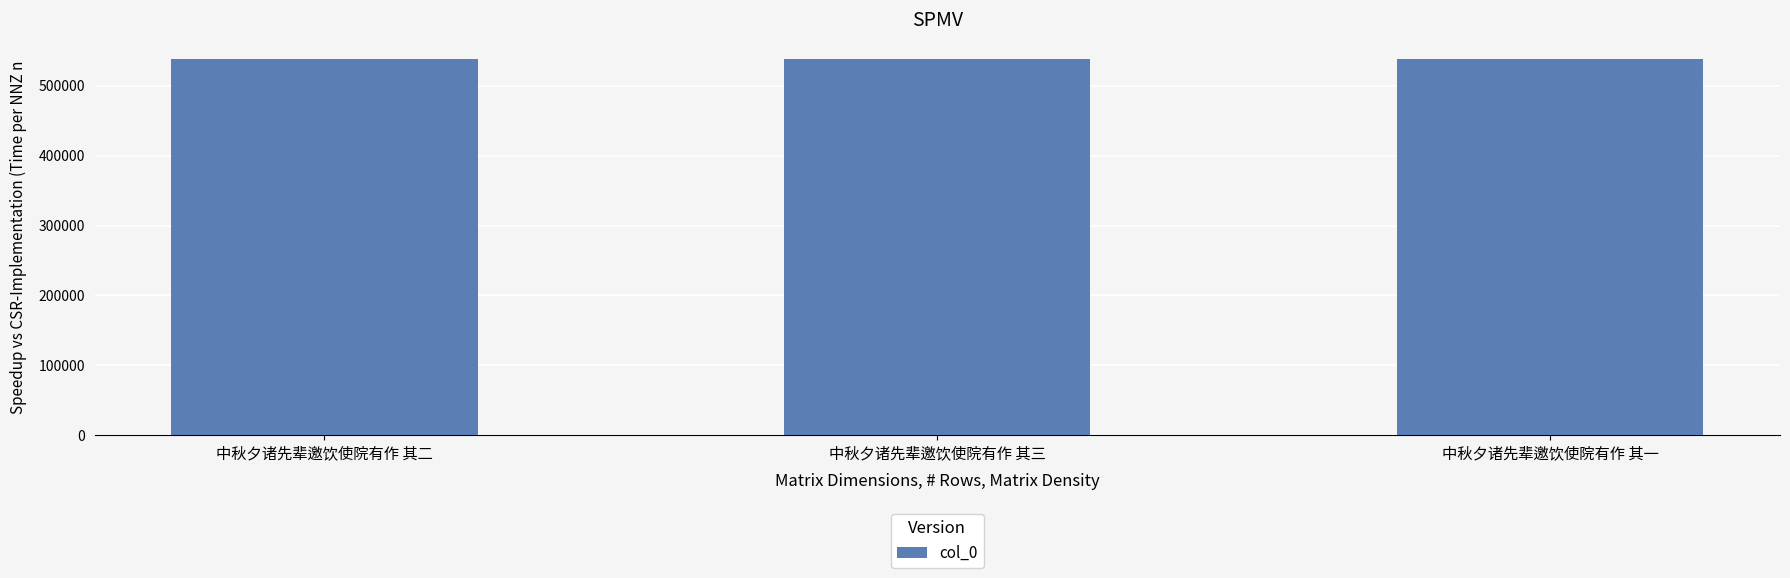

The chart shows a value of 784586 at 中秋夕诸先辈邀饮使院有作 其一. True or false?

False